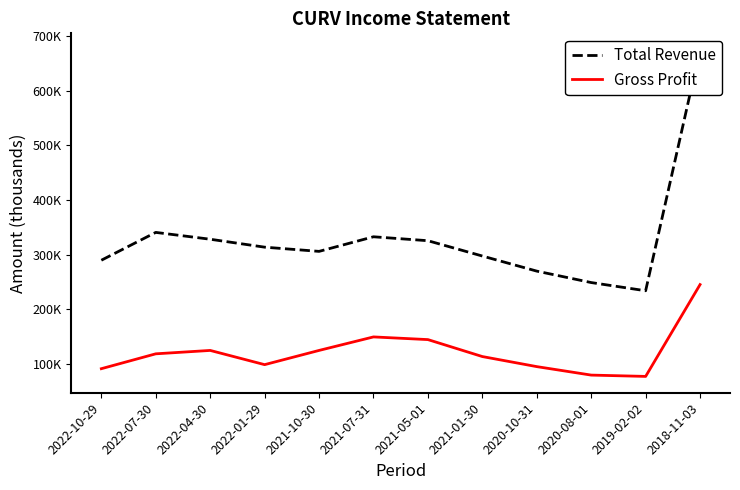

List the series in order of their overall mean, lowest first.

Gross Profit, Total Revenue